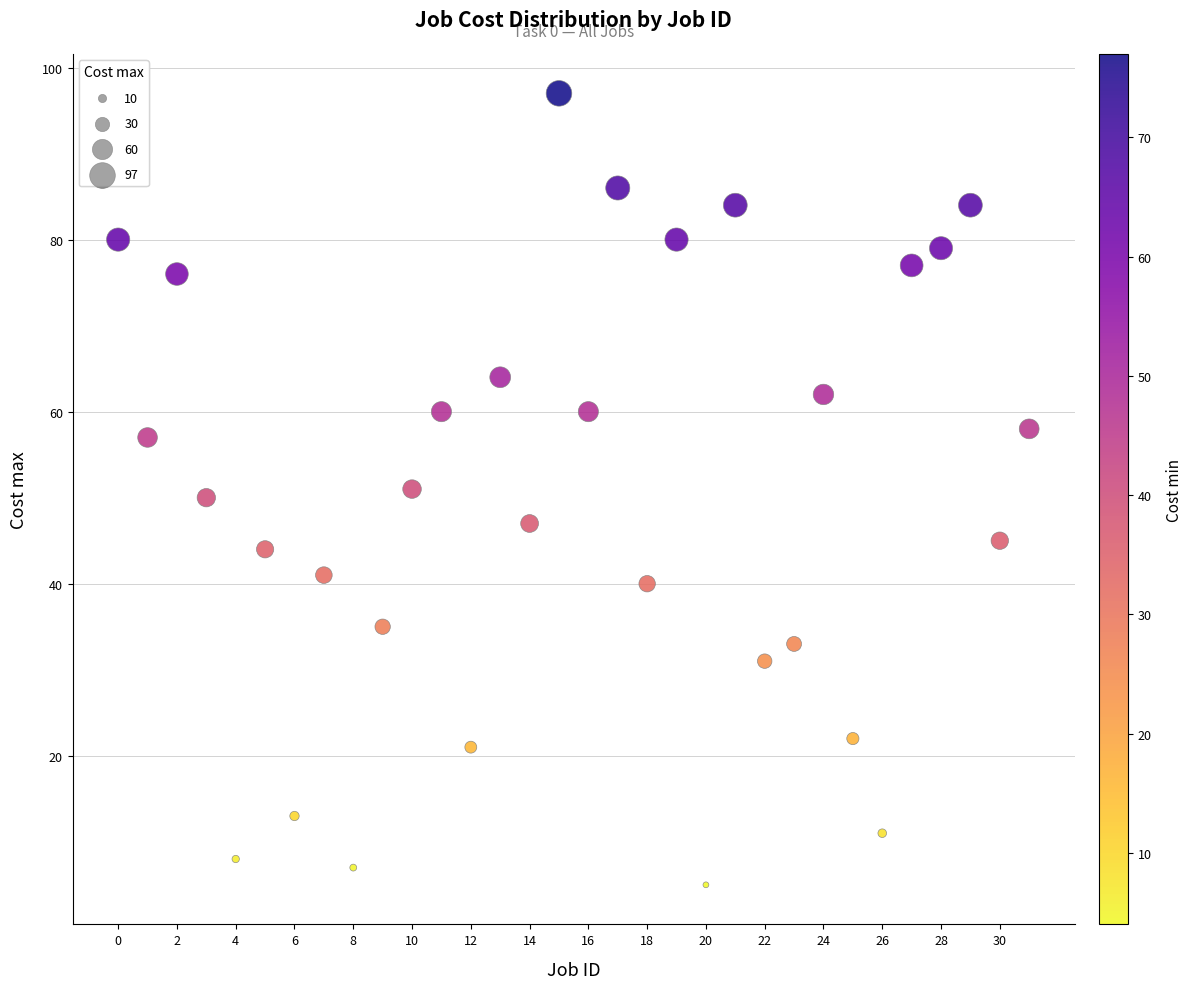

What is the range of Y values (max minus min)?

92